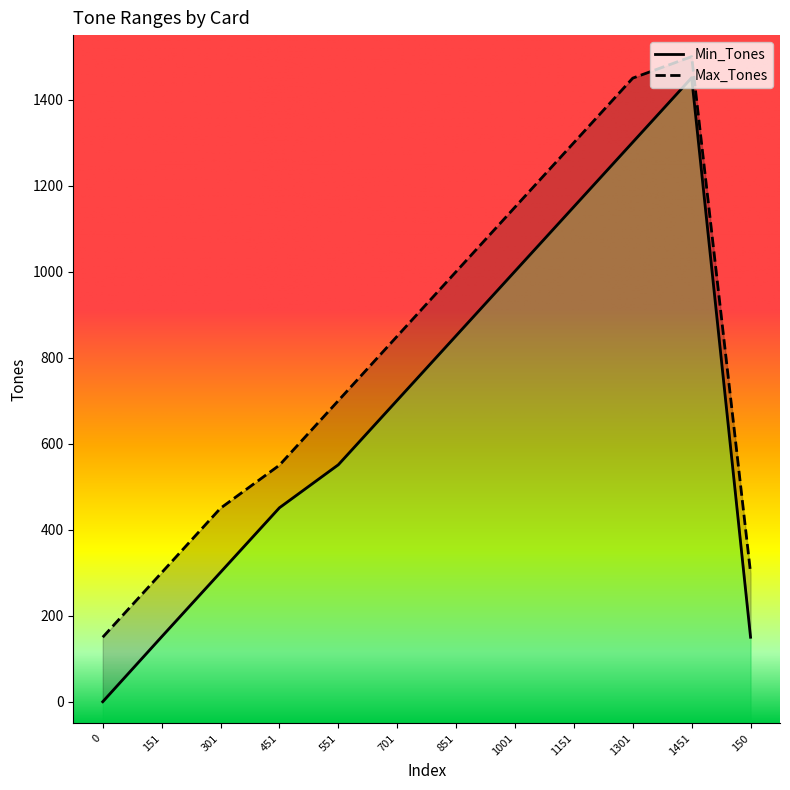

How many Min_Tones values are between 301 and 1151?

7